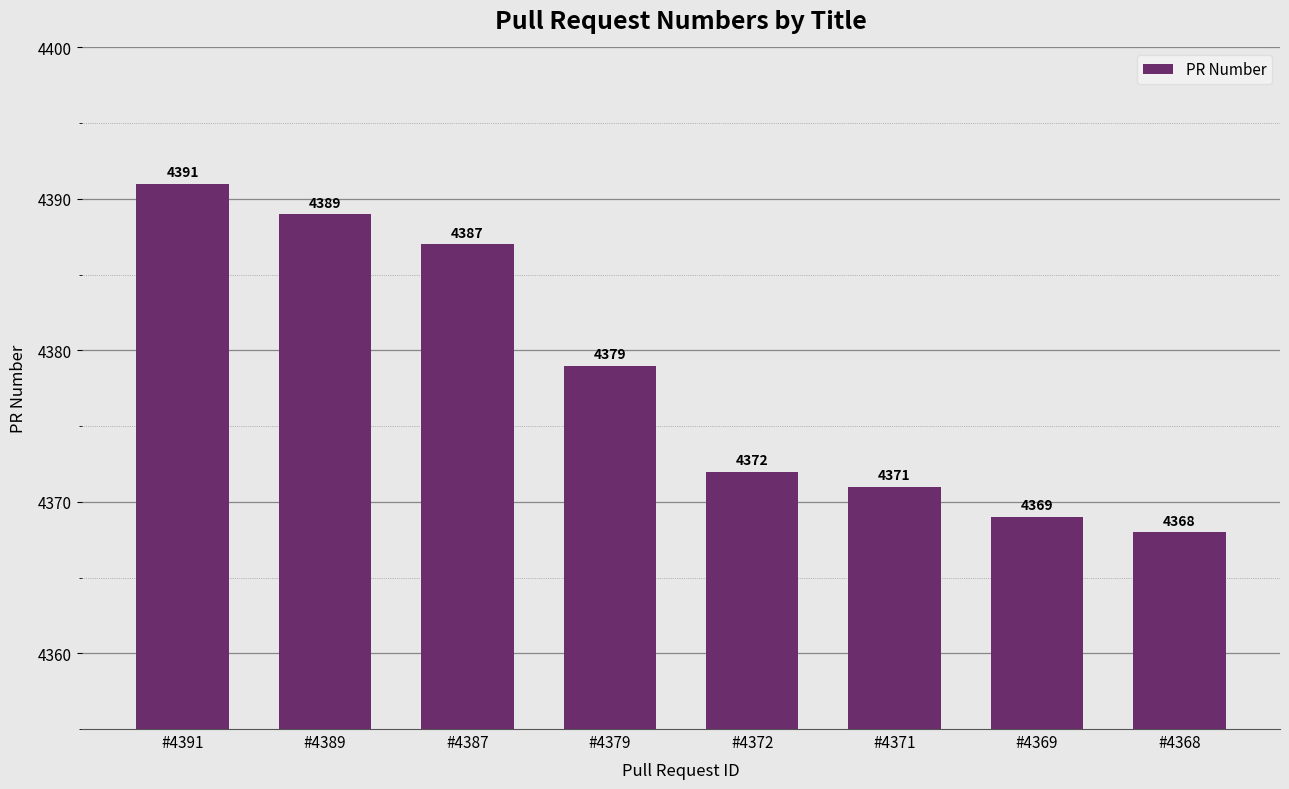

Is it true that the value at #4372 is 4372?

True